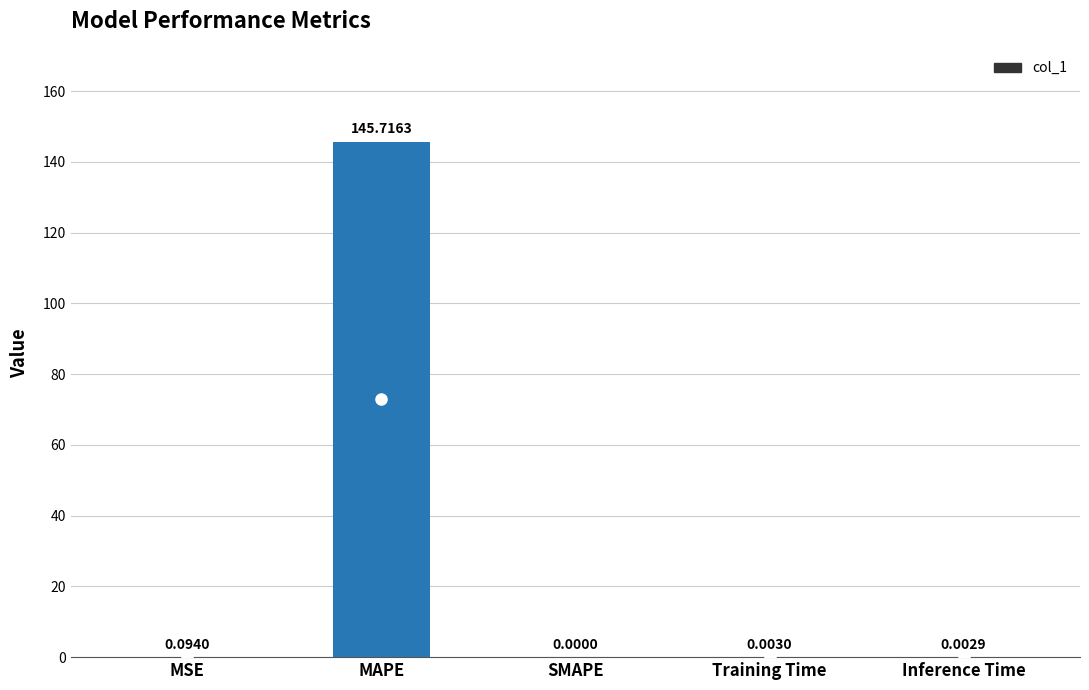

What is the sum of all values?

145.8